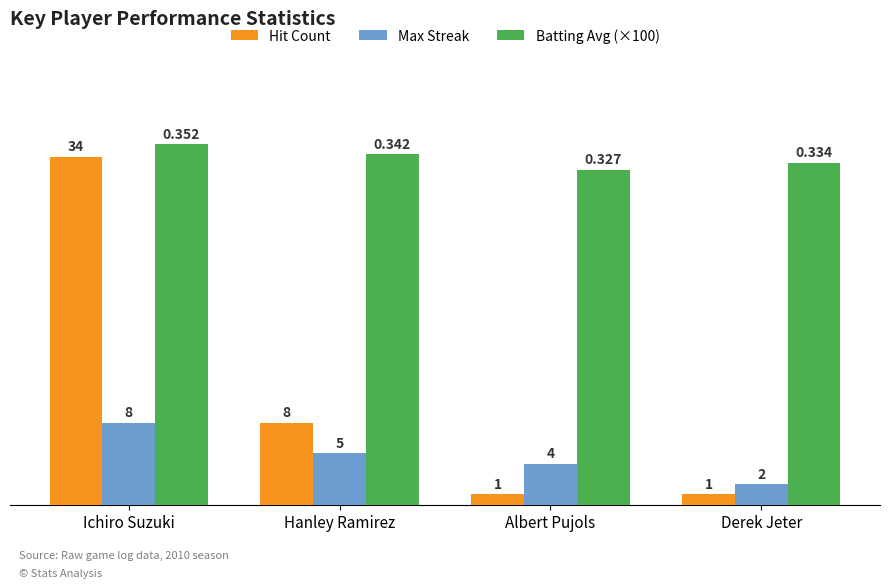

What is the lowest value of the Max Streak series?

2.0